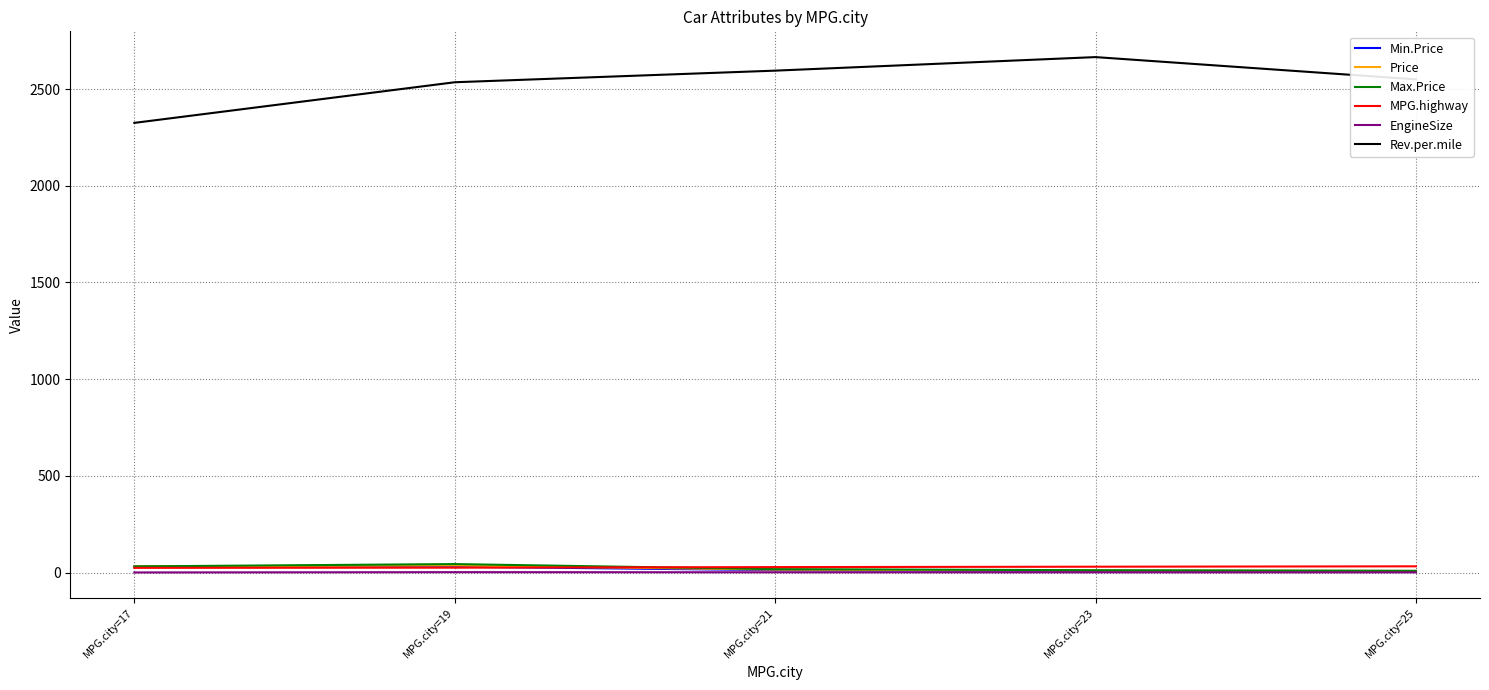

Which series changed the most between MPG.city=17 and MPG.city=21?

Rev.per.mile